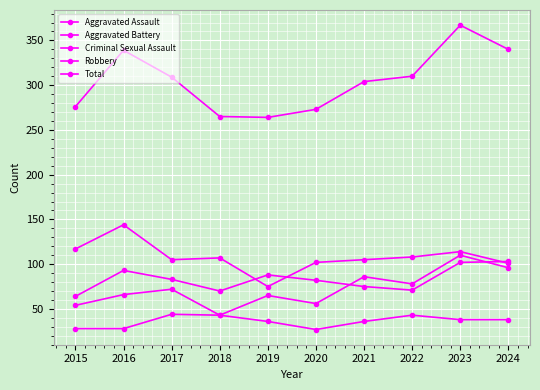

Is this an area chart (filled region under the line)?

No